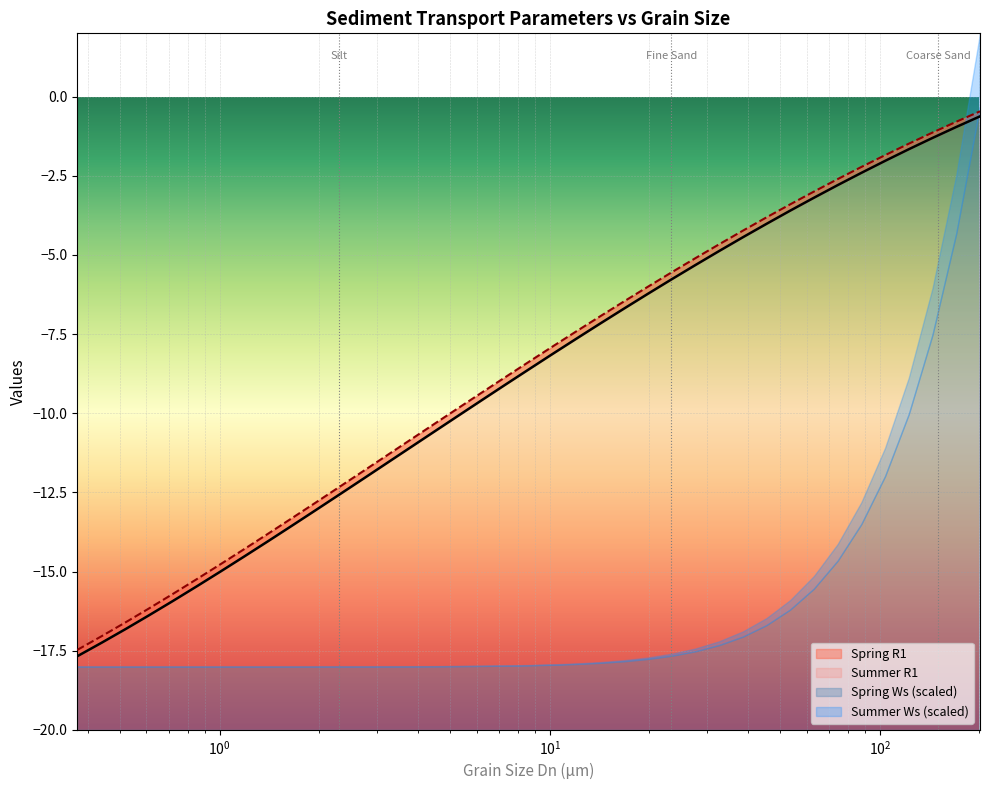

True or false: Summer R1 has more than 2 interior local peaks.

False